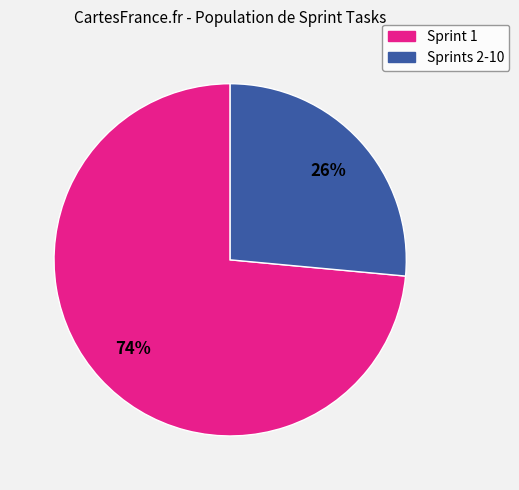

Does any single category account for the majority?

Yes